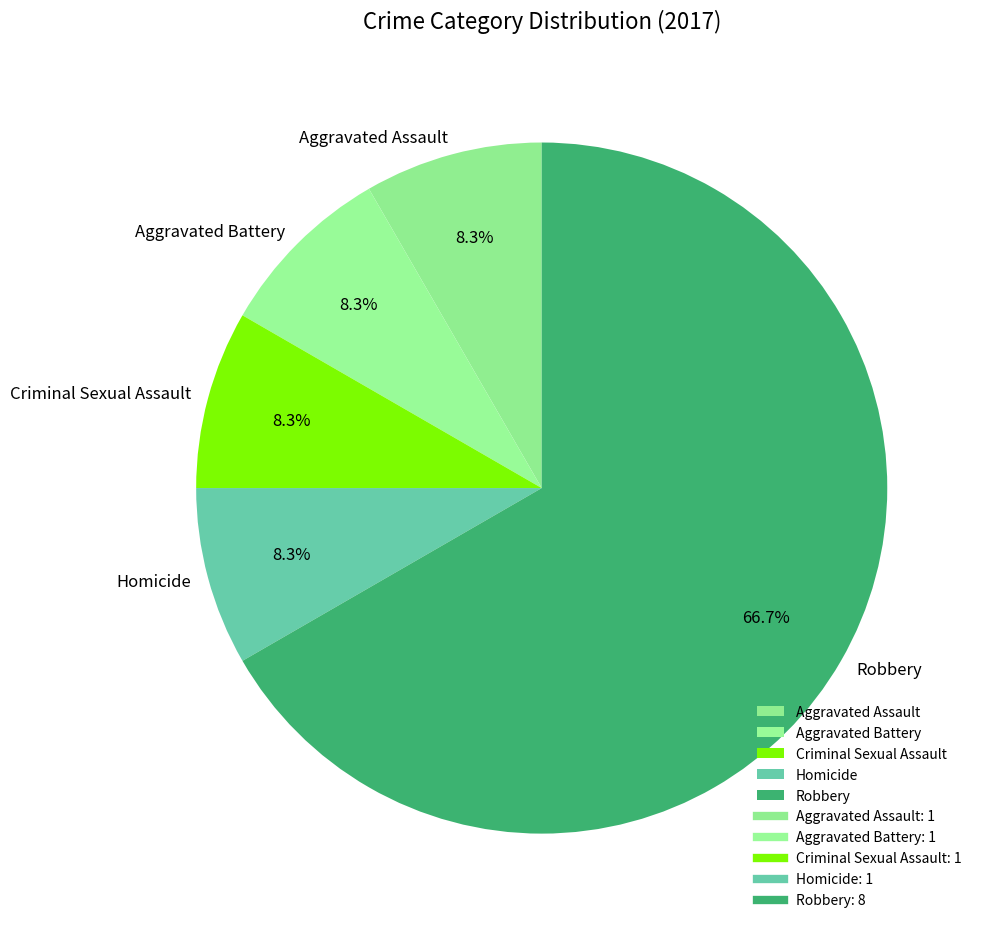

Is it true that Criminal Sexual Assault is 8% of the pie?

True